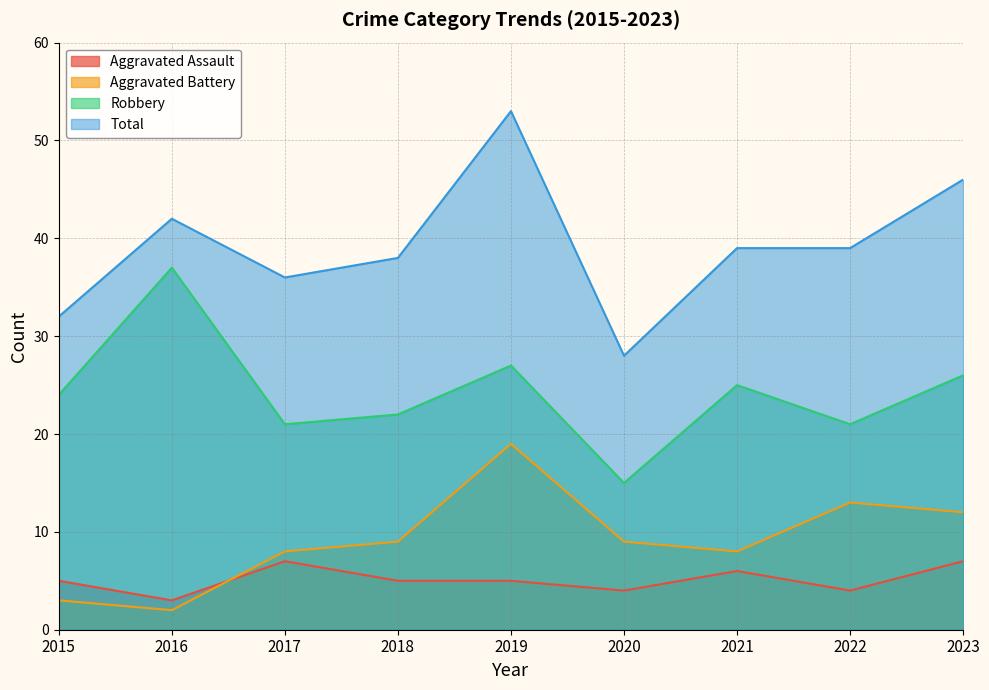

How many interior local peaks does the Aggravated Assault series have?

2